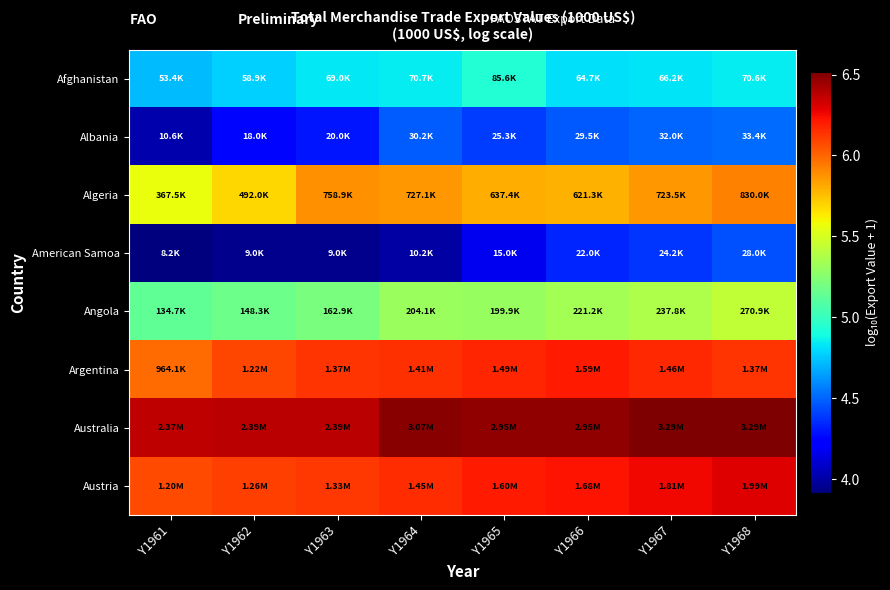

Between Y1965 and Y1961, which is larger?

Y1965